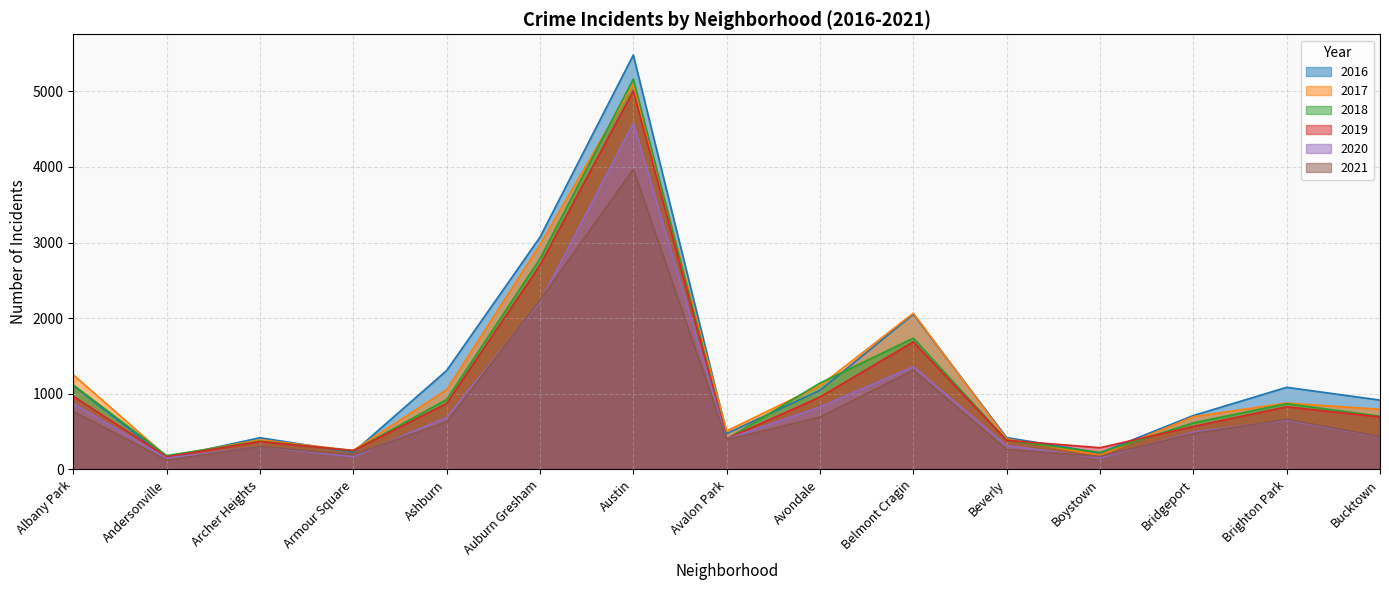

Is the value of 2018 at Beverly greater than the value of 2016 at Bucktown?

No